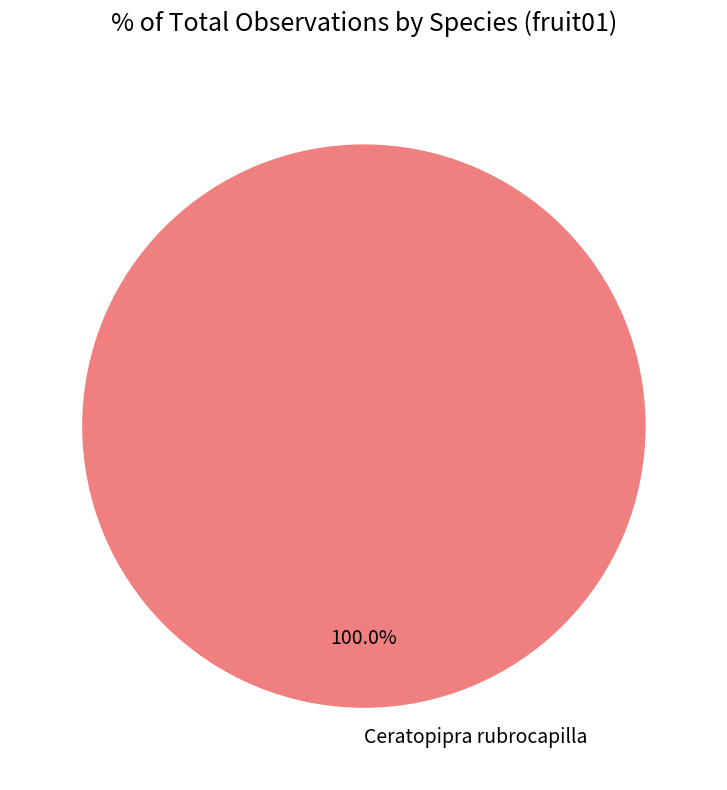

Rank the categories by value from lowest to highest.

Ceratopipra rubrocapilla